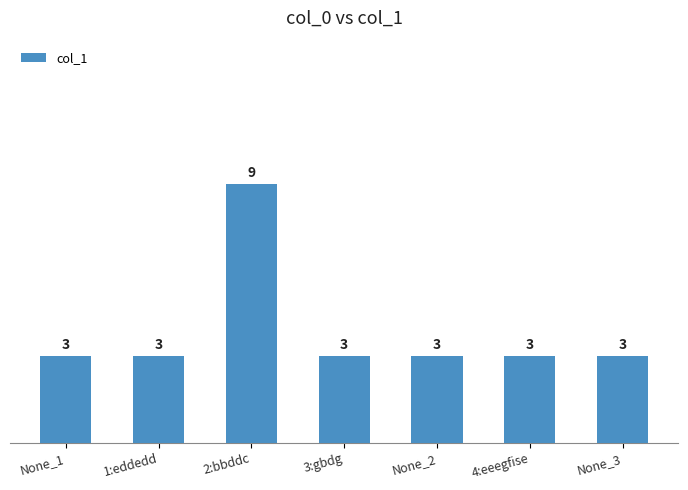

What value does the data have at 3:gbdg?

3